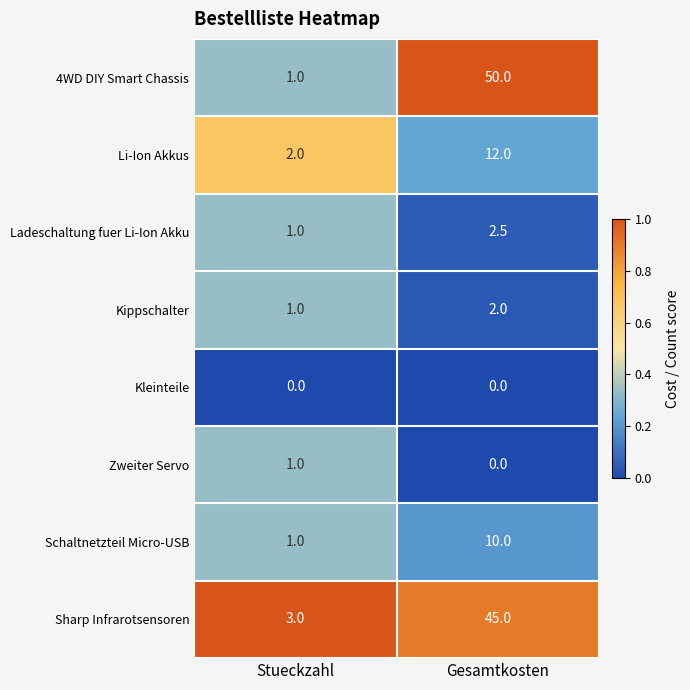

Which series has the largest total across all categories?

4WD DIY Smart Chassis